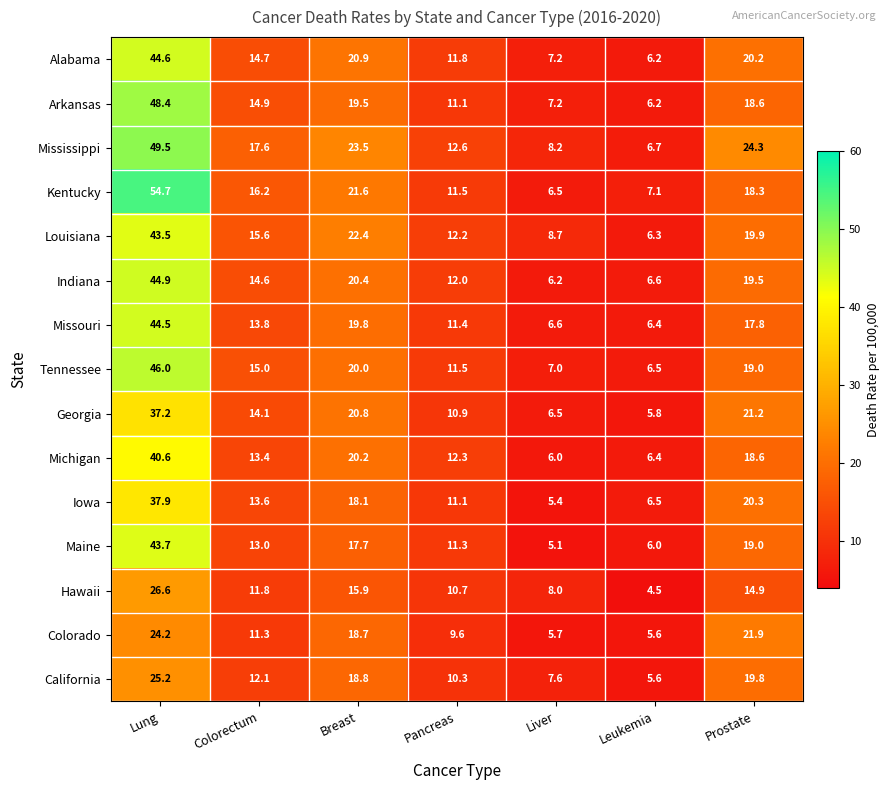

Is it true that Mississippi equals 8.2 at Liver?

True